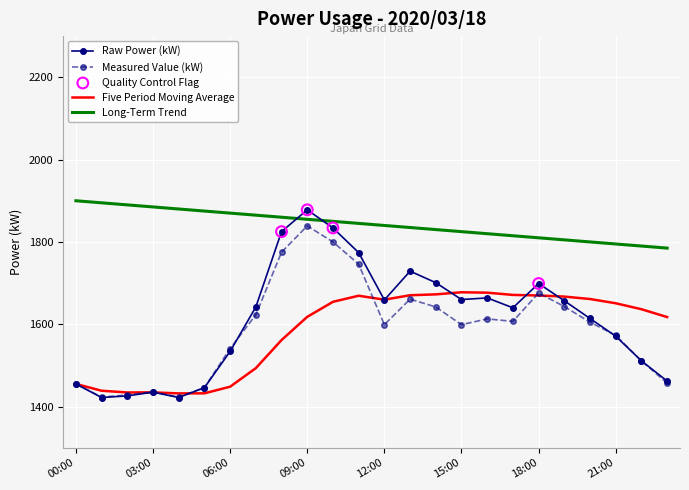

At how many categories does at least one series exceed 1742?

24